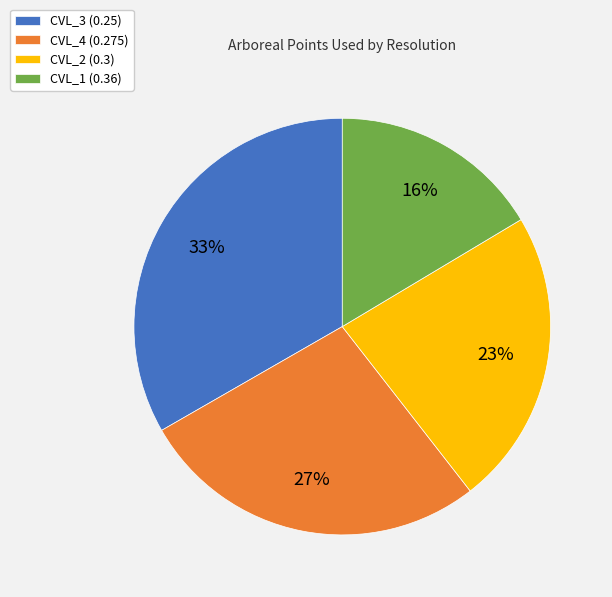

To the nearest percent, what is the average slice percentage?

25%